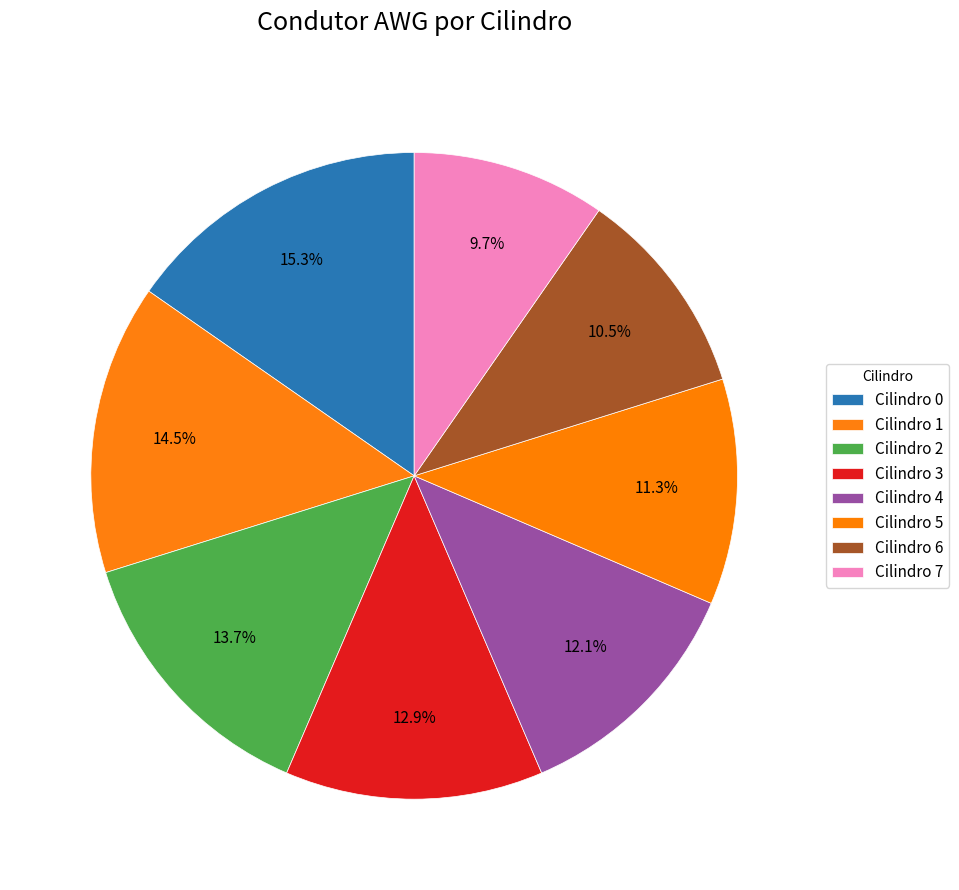

To the nearest percent, what portion does Cilindro 6 represent?

10%